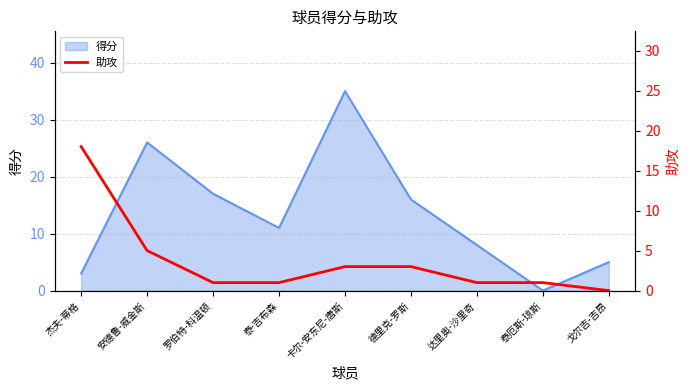

How many lines are shown in the chart?

1